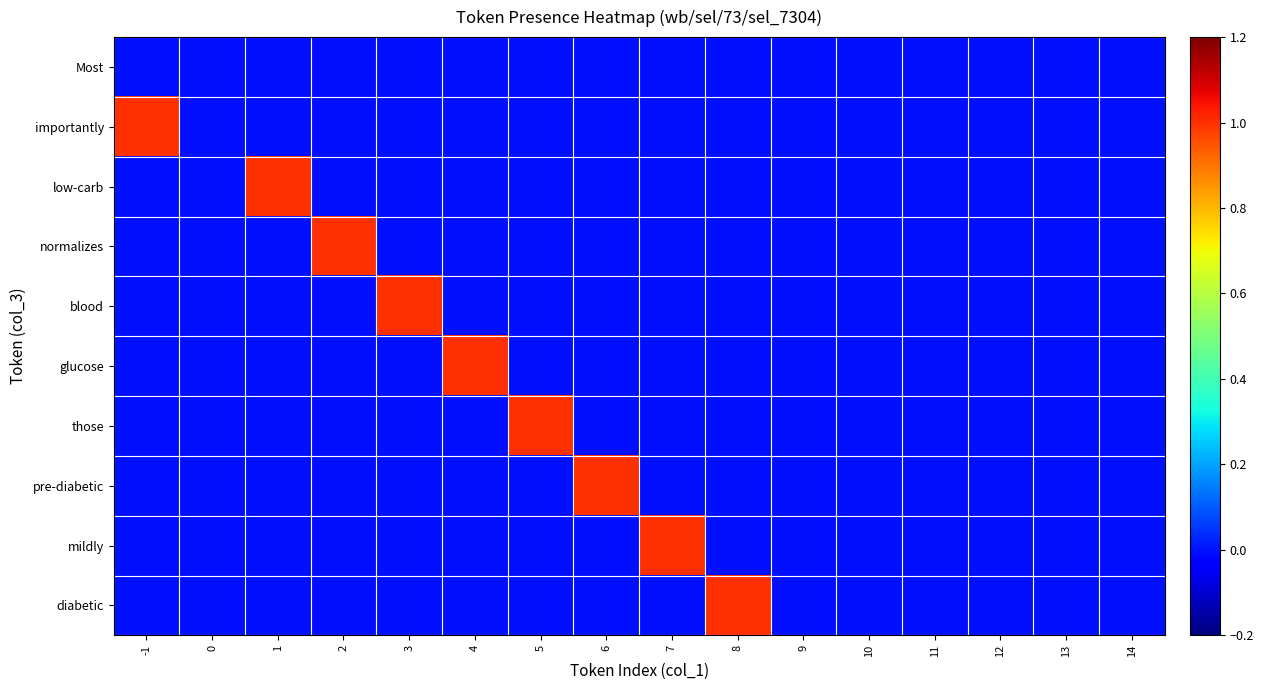

Reading right to left, extract all data points from this chart.

Most: 14=0	13=0	12=0	11=0	10=0	9=0	8=0	7=0	6=0	5=0	4=0	3=0	2=0	1=0	0=0	-1=0
importantly: 14=0	13=0	12=0	11=0	10=0	9=0	8=0	7=0	6=0	5=0	4=0	3=0	2=0	1=0	0=0	-1=1
low-carb: 14=0	13=0	12=0	11=0	10=0	9=0	8=0	7=0	6=0	5=0	4=0	3=0	2=0	1=1	0=0	-1=0
normalizes: 14=0	13=0	12=0	11=0	10=0	9=0	8=0	7=0	6=0	5=0	4=0	3=0	2=1	1=0	0=0	-1=0
blood: 14=0	13=0	12=0	11=0	10=0	9=0	8=0	7=0	6=0	5=0	4=0	3=1	2=0	1=0	0=0	-1=0
glucose: 14=0	13=0	12=0	11=0	10=0	9=0	8=0	7=0	6=0	5=0	4=1	3=0	2=0	1=0	0=0	-1=0
those: 14=0	13=0	12=0	11=0	10=0	9=0	8=0	7=0	6=0	5=1	4=0	3=0	2=0	1=0	0=0	-1=0
pre-diabetic: 14=0	13=0	12=0	11=0	10=0	9=0	8=0	7=0	6=1	5=0	4=0	3=0	2=0	1=0	0=0	-1=0
mildly: 14=0	13=0	12=0	11=0	10=0	9=0	8=0	7=1	6=0	5=0	4=0	3=0	2=0	1=0	0=0	-1=0
diabetic: 14=0	13=0	12=0	11=0	10=0	9=0	8=1	7=0	6=0	5=0	4=0	3=0	2=0	1=0	0=0	-1=0